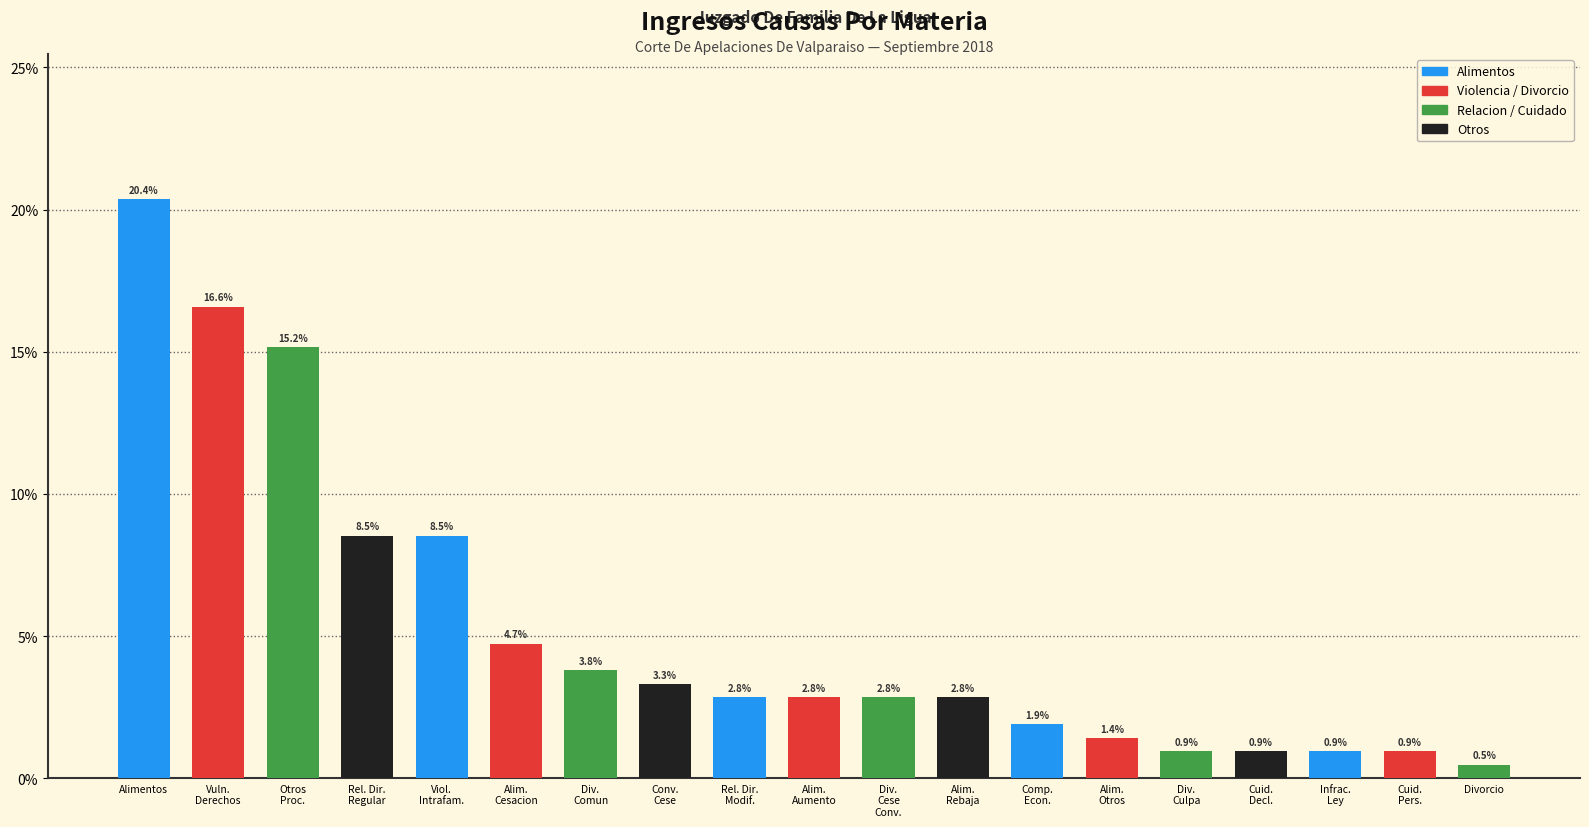

What is the difference between the maximum and minimum values?

19.9